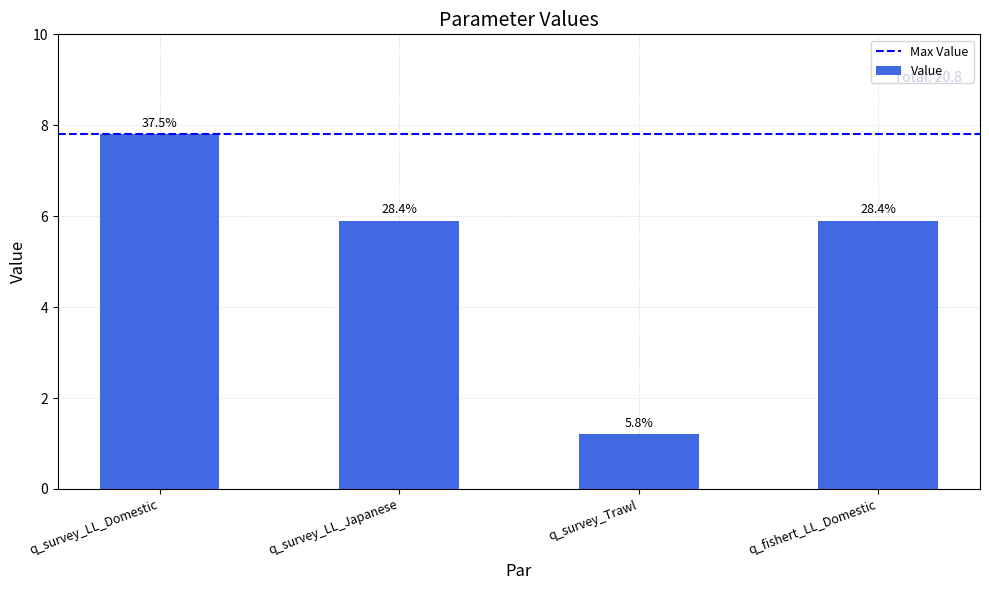

Reading left to right, list all the values displayed in this chart.

q_survey_LL_Domestic=7.8	q_survey_LL_Japanese=5.9	q_survey_Trawl=1.2	q_fishert_LL_Domestic=5.9